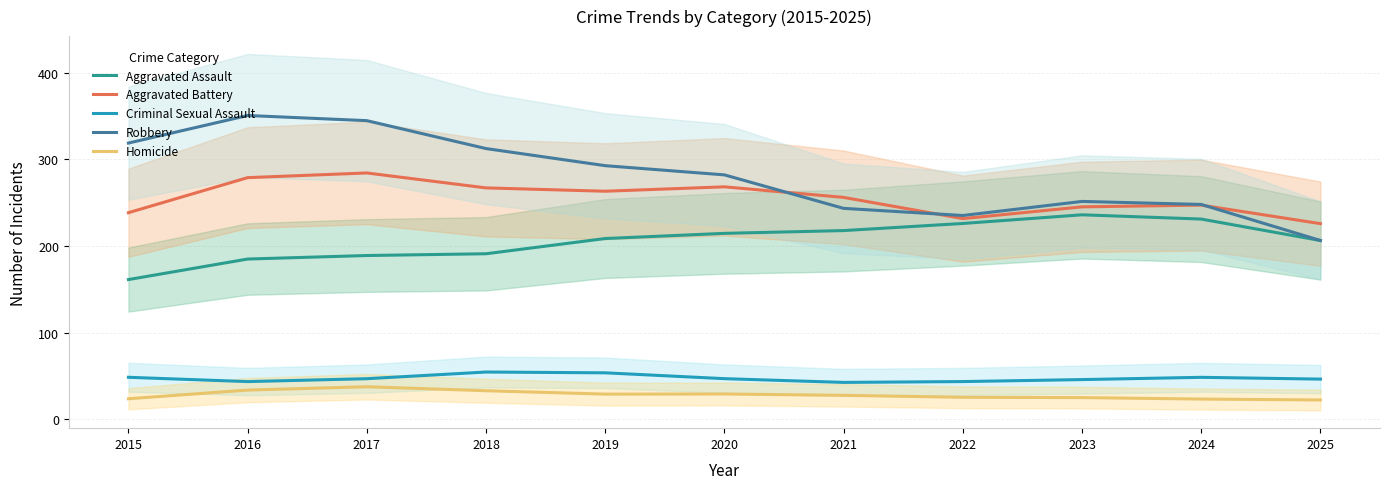

At which category is the sum across all series the highest?

2017